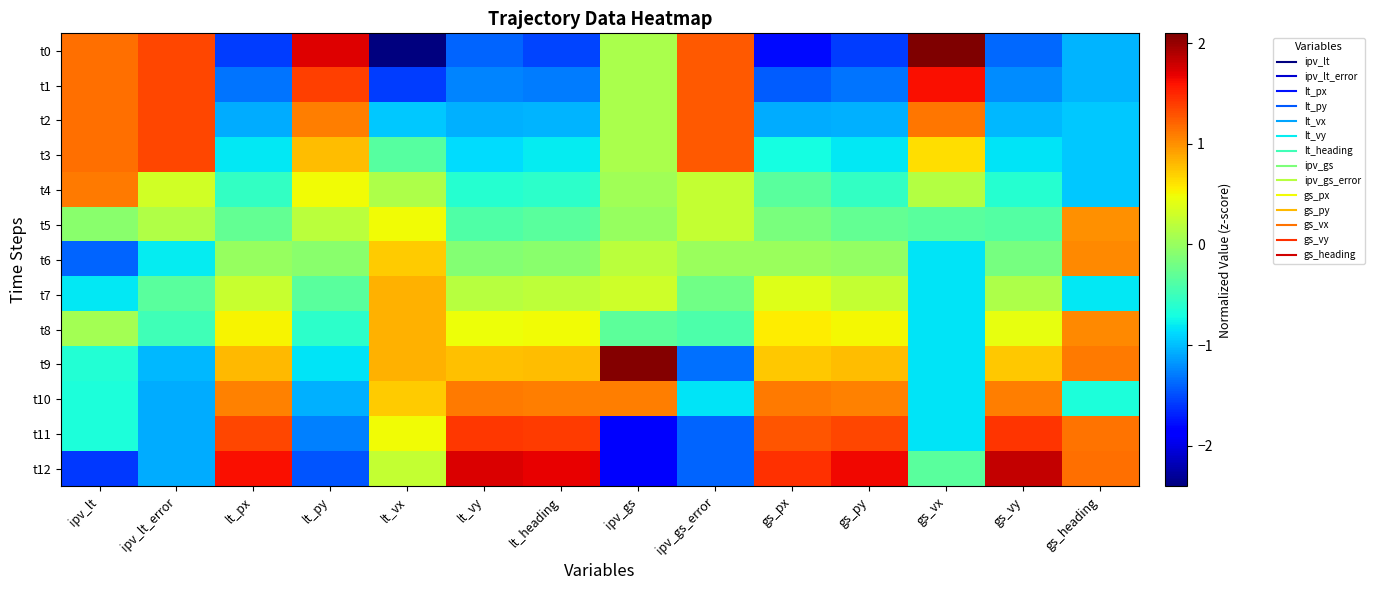

Reading right to left, extract all data points from this chart.

t0: gs_heading=-1.0	gs_vy=-1.4	gs_vx=2.1	gs_py=-1.6	gs_px=-1.8	ipv_gs_error=1.3	ipv_gs=0.1	lt_heading=-1.5	lt_vy=-1.4	lt_vx=-2.4	lt_py=1.7	lt_px=-1.6	ipv_lt_error=1.4	ipv_lt=1.2
t1: gs_heading=-1.0	gs_vy=-1.2	gs_vx=1.6	gs_py=-1.3	gs_px=-1.4	ipv_gs_error=1.3	ipv_gs=0.1	lt_heading=-1.3	lt_vy=-1.2	lt_vx=-1.6	lt_py=1.4	lt_px=-1.3	ipv_lt_error=1.4	ipv_lt=1.2
t2: gs_heading=-1.0	gs_vy=-1.0	gs_vx=1.1	gs_py=-1.1	gs_px=-1.1	ipv_gs_error=1.3	ipv_gs=0.1	lt_heading=-1.0	lt_vy=-1.1	lt_vx=-1.0	lt_py=1.1	lt_px=-1.1	ipv_lt_error=1.4	ipv_lt=1.2
t3: gs_heading=-1.0	gs_vy=-0.8	gs_vx=0.6	gs_py=-0.8	gs_px=-0.7	ipv_gs_error=1.3	ipv_gs=0.1	lt_heading=-0.8	lt_vy=-0.9	lt_vx=-0.4	lt_py=0.8	lt_px=-0.8	ipv_lt_error=1.4	ipv_lt=1.2
t4: gs_heading=-1.0	gs_vy=-0.6	gs_vx=0.1	gs_py=-0.5	gs_px=-0.3	ipv_gs_error=0.2	ipv_gs=0.1	lt_heading=-0.6	lt_vy=-0.6	lt_vx=0.1	lt_py=0.5	lt_px=-0.5	ipv_lt_error=0.3	ipv_lt=1.1
t5: gs_heading=1.0	gs_vy=-0.4	gs_vx=-0.3	gs_py=-0.3	gs_px=-0.2	ipv_gs_error=0.2	ipv_gs=0.0	lt_heading=-0.3	lt_vy=-0.4	lt_vx=0.5	lt_py=0.2	lt_px=-0.3	ipv_lt_error=0.1	ipv_lt=-0.1
t6: gs_heading=1.0	gs_vy=-0.2	gs_vx=-0.8	gs_py=-0.0	gs_px=0.0	ipv_gs_error=0.0	ipv_gs=0.2	lt_heading=-0.1	lt_vy=-0.1	lt_vx=0.7	lt_py=-0.1	lt_px=-0.0	ipv_lt_error=-0.8	ipv_lt=-1.4
t7: gs_heading=-0.8	gs_vy=0.1	gs_vx=-0.8	gs_py=0.2	gs_px=0.4	ipv_gs_error=-0.2	ipv_gs=0.3	lt_heading=0.2	lt_vy=0.2	lt_vx=0.8	lt_py=-0.3	lt_px=0.3	ipv_lt_error=-0.3	ipv_lt=-0.8
t8: gs_heading=1.0	gs_vy=0.4	gs_vx=-0.8	gs_py=0.5	gs_px=0.6	ipv_gs_error=-0.4	ipv_gs=-0.3	lt_heading=0.5	lt_vy=0.5	lt_vx=0.8	lt_py=-0.6	lt_px=0.5	ipv_lt_error=-0.5	ipv_lt=0.1
t9: gs_heading=1.1	gs_vy=0.7	gs_vx=-0.8	gs_py=0.8	gs_px=0.7	ipv_gs_error=-1.3	ipv_gs=2.1	lt_heading=0.8	lt_vy=0.8	lt_vx=0.8	lt_py=-0.8	lt_px=0.8	ipv_lt_error=-1.0	ipv_lt=-0.6
t10: gs_heading=-0.7	gs_vy=1.1	gs_vx=-0.8	gs_py=1.1	gs_px=1.1	ipv_gs_error=-0.8	ipv_gs=1.1	lt_heading=1.1	lt_vy=1.1	lt_vx=0.7	lt_py=-1.1	lt_px=1.1	ipv_lt_error=-1.1	ipv_lt=-0.7
t11: gs_heading=1.1	gs_vy=1.4	gs_vx=-0.8	gs_py=1.4	gs_px=1.3	ipv_gs_error=-1.4	ipv_gs=-1.9	lt_heading=1.4	lt_vy=1.4	lt_vx=0.5	lt_py=-1.3	lt_px=1.3	ipv_lt_error=-1.1	ipv_lt=-0.7
t12: gs_heading=1.2	gs_vy=1.8	gs_vx=-0.3	gs_py=1.6	gs_px=1.5	ipv_gs_error=-1.4	ipv_gs=-1.9	lt_heading=1.7	lt_vy=1.7	lt_vx=0.2	lt_py=-1.5	lt_px=1.6	ipv_lt_error=-1.1	ipv_lt=-1.6